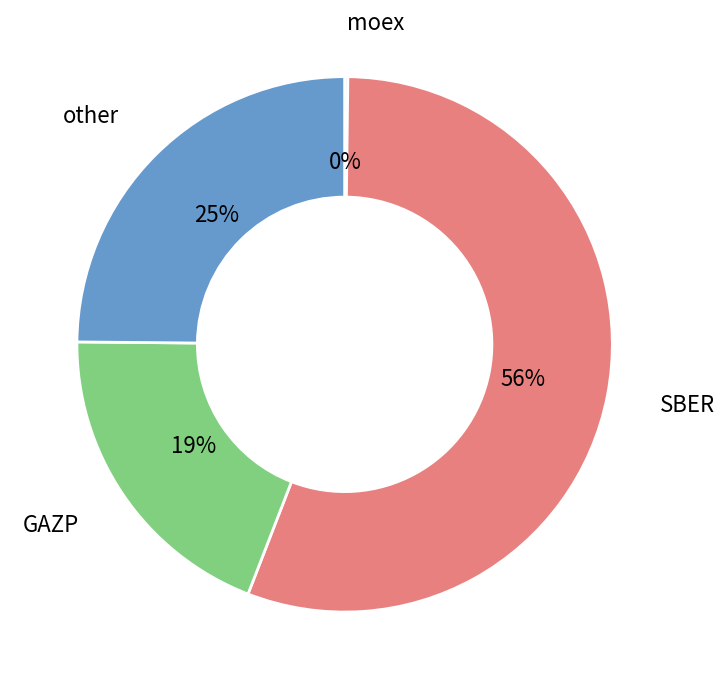

Does any single category account for the majority?

Yes